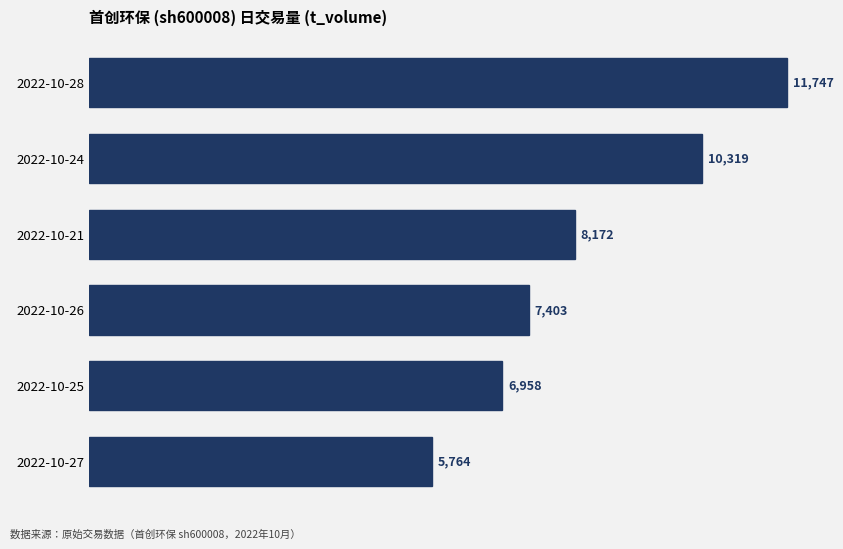

What is the maximum value shown in the chart?

11747